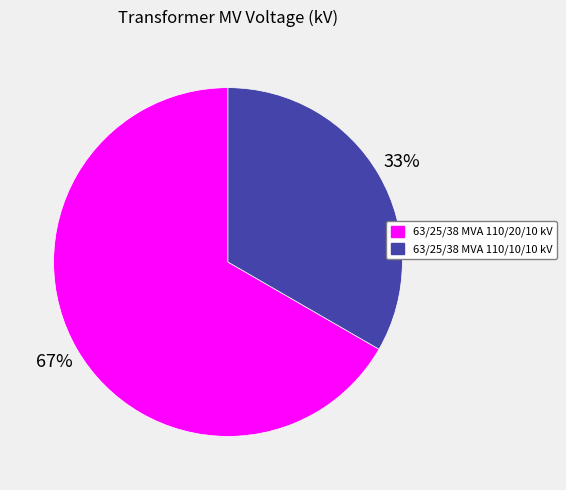

True or false: 63/25/38 MVA 110/10/10 kV accounts for 47% of the total.

False